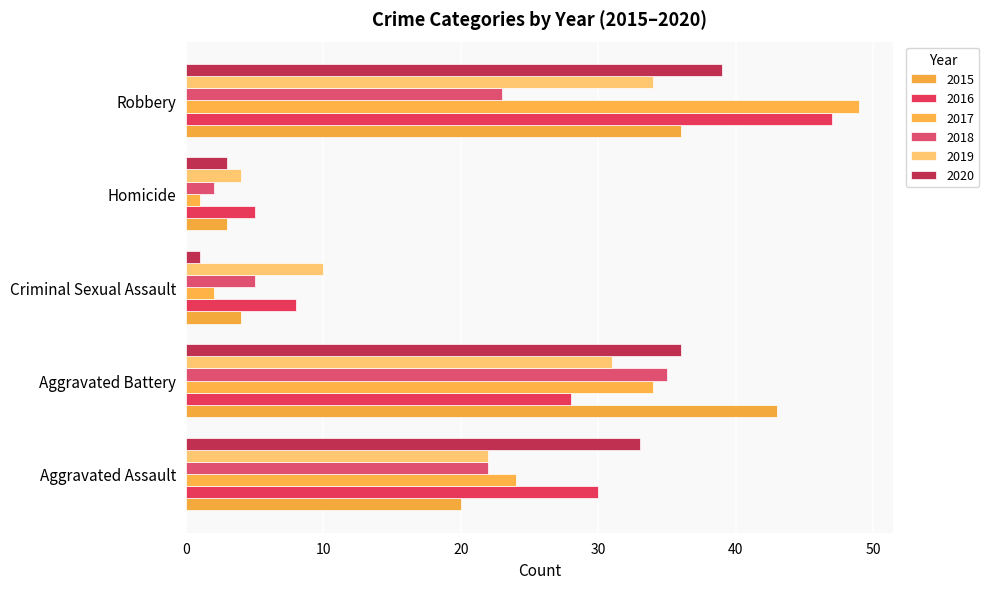

The 2015 series shows 20 at Aggravated Assault. True or false?

True